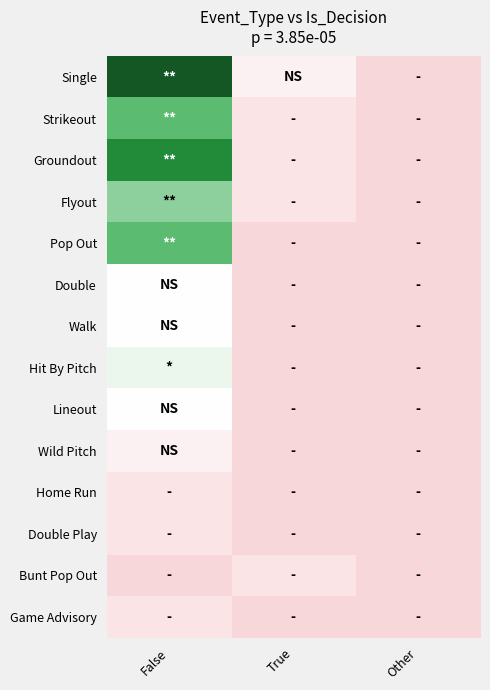

Reading left to right, extract all data points from this chart.

Single: False=12	True=2	Other=0
Strikeout: False=8	True=1	Other=0
Groundout: False=10	True=1	Other=0
Flyout: False=7	True=1	Other=0
Pop Out: False=8	True=0	Other=0
Double: False=3	True=0	Other=0
Walk: False=3	True=0	Other=0
Hit By Pitch: False=4	True=0	Other=0
Lineout: False=3	True=0	Other=0
Wild Pitch: False=2	True=0	Other=0
Home Run: False=1	True=0	Other=0
Double Play: False=1	True=0	Other=0
Bunt Pop Out: False=0	True=1	Other=0
Game Advisory: False=1	True=0	Other=0